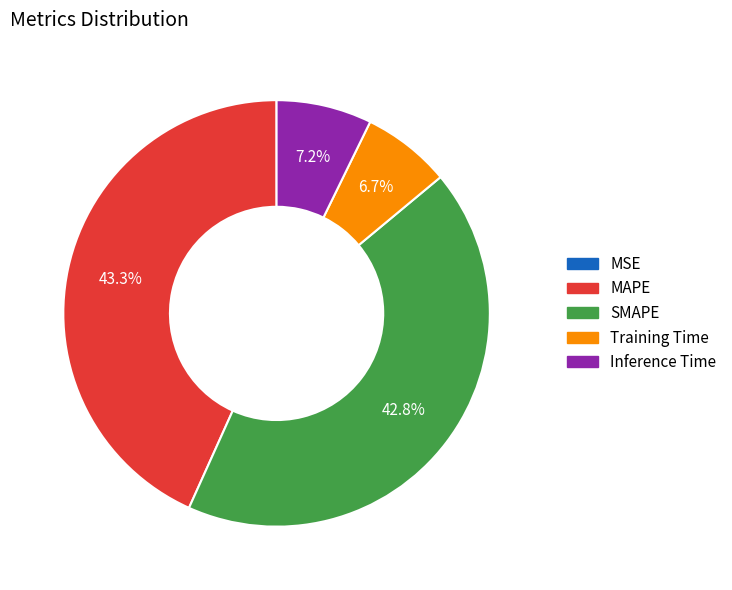

Is SMAPE the majority of the pie?

No